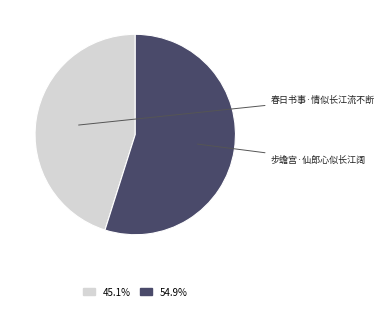

Is there any slice that represents more than half of the pie?

Yes